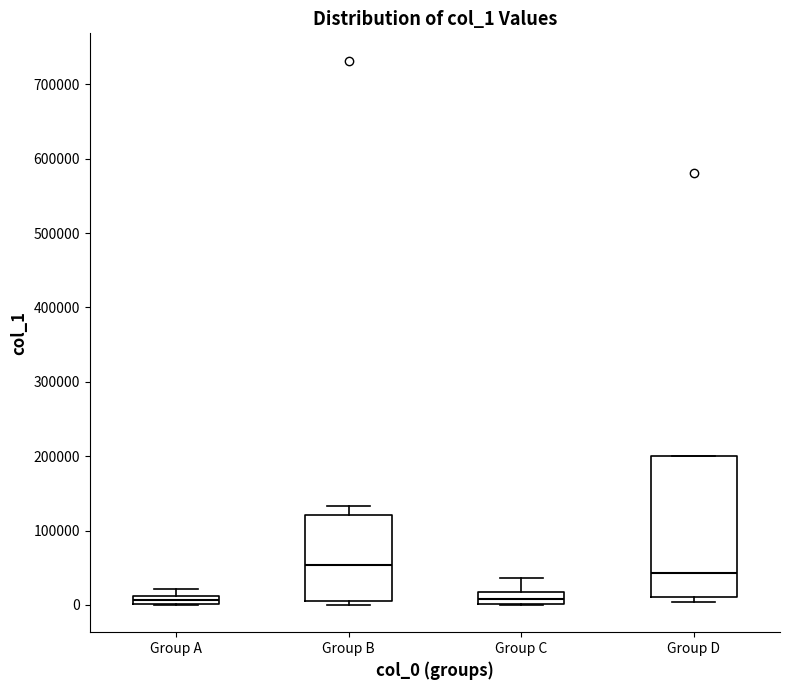

Comparing the boxes themselves (not the whiskers), which one is the tallest?

Group D